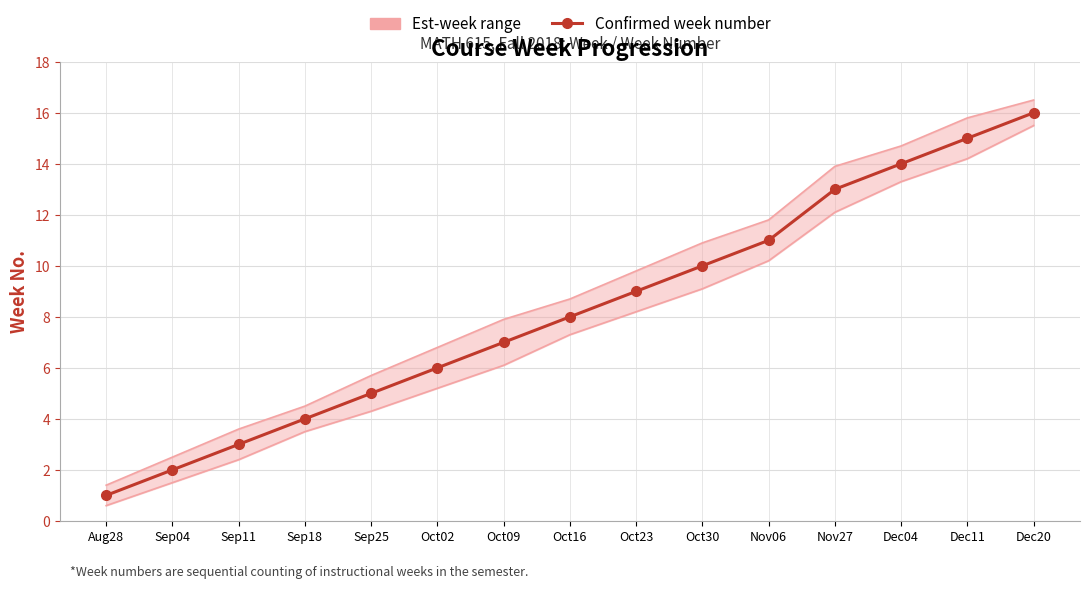

At which category is the sum across all series the highest?

Dec20